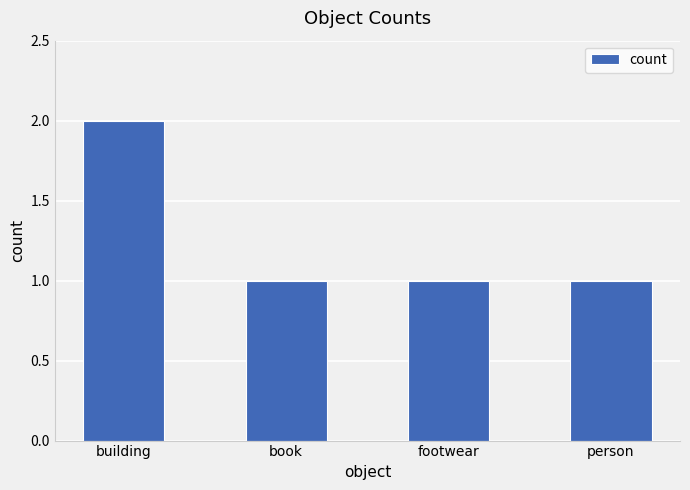

The chart shows a value of 2 at building. True or false?

True